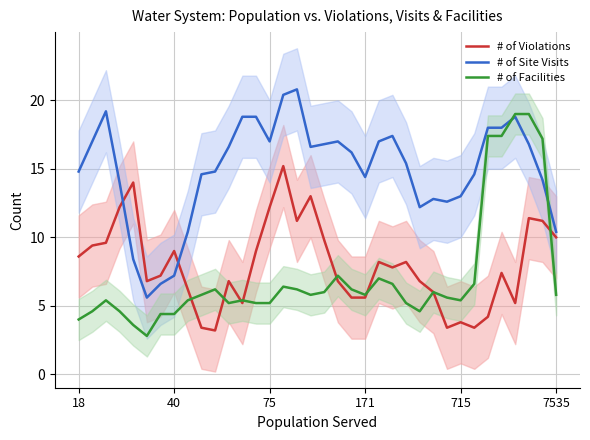

How many interior local peaks does the # of Violations series have?

10